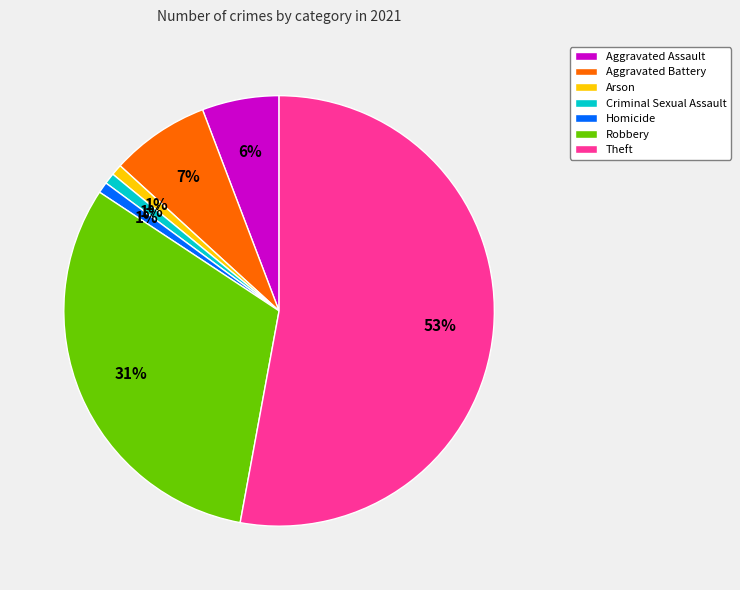

The Theft slice represents 46% of the pie. True or false?

False